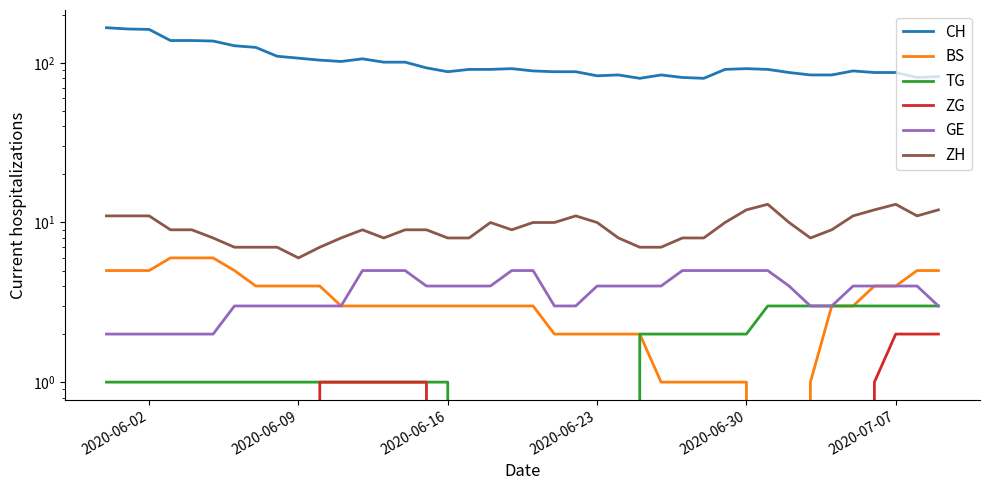

What is the average value of the TG series?

1